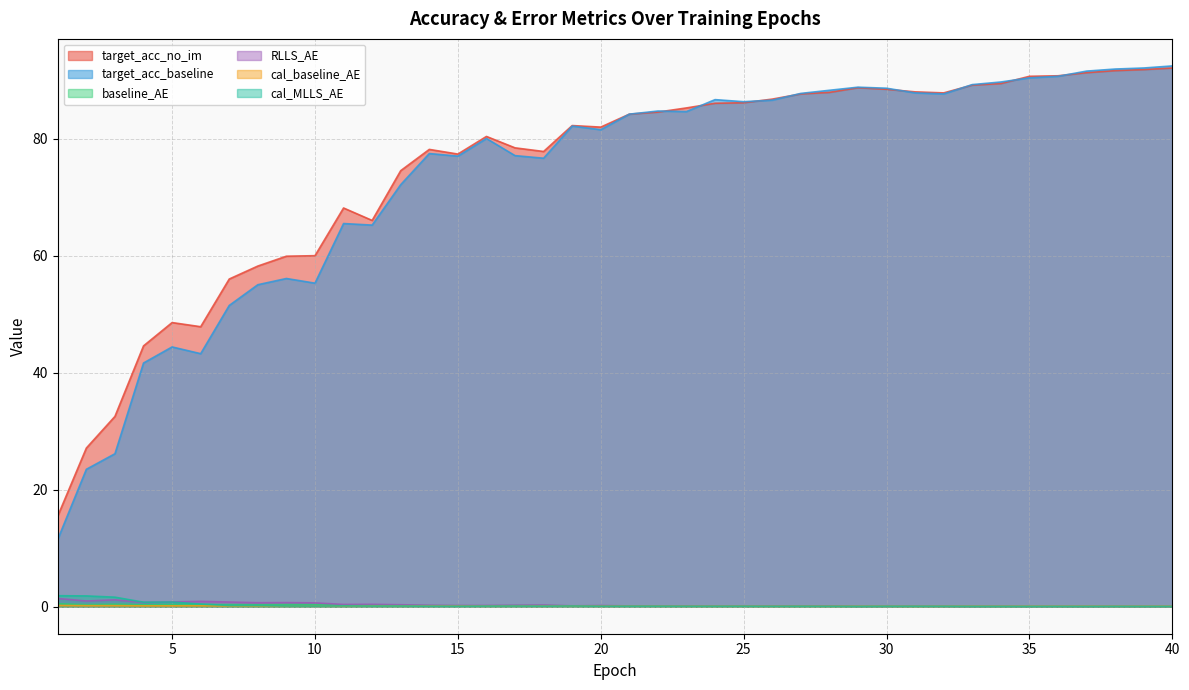

What is the difference between the second highest and second lowest values in the target_acc_baseline series?

68.6